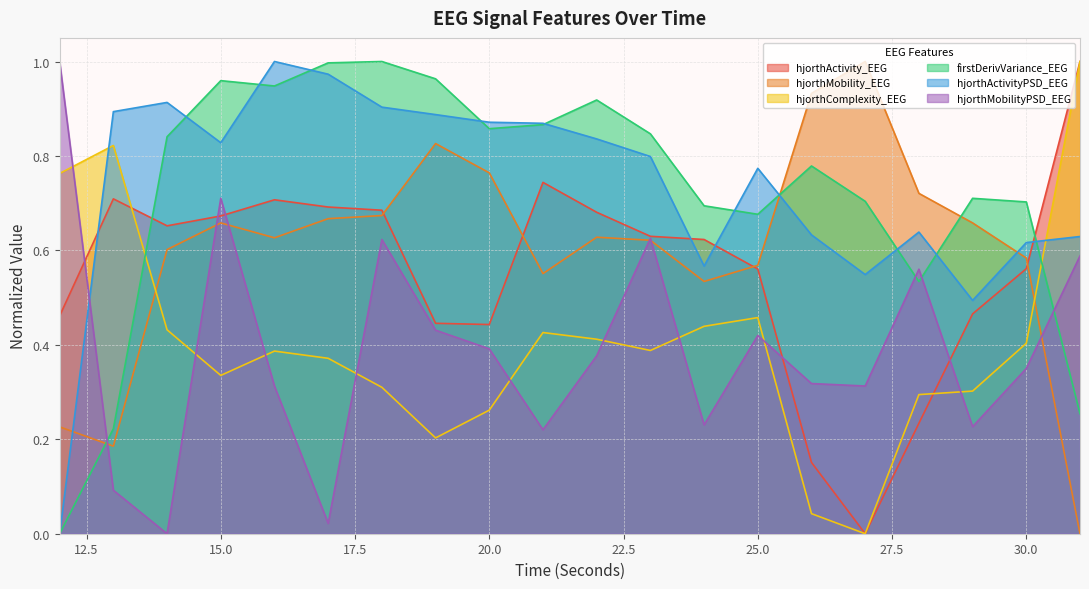

Where is the first local maximum for hjorthActivityPSD_EEG?

14